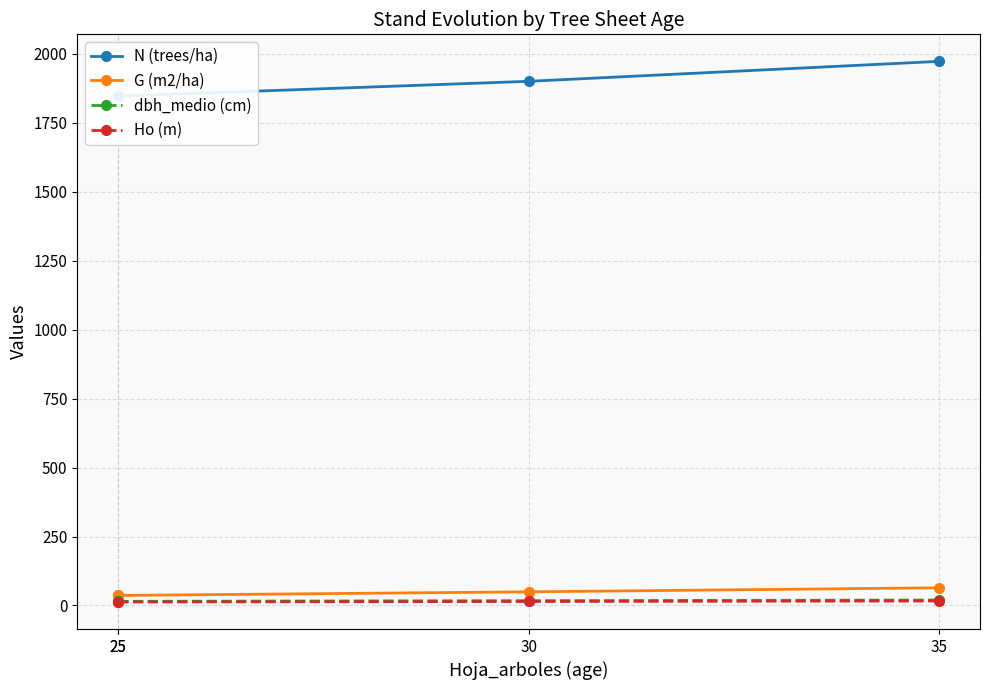

True or false: G (m2/ha) and dbh_medio (cm) cross at least once.

False